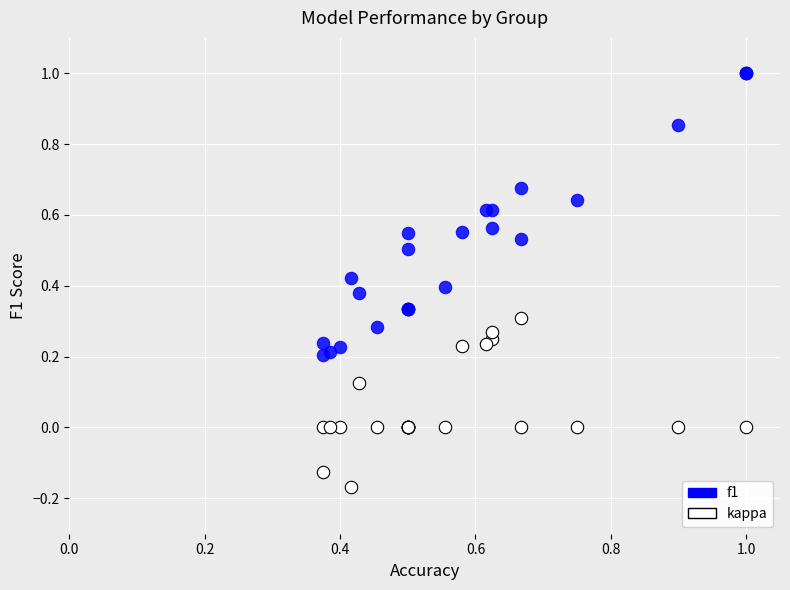

What are all the series names shown in the legend?

f1, kappa